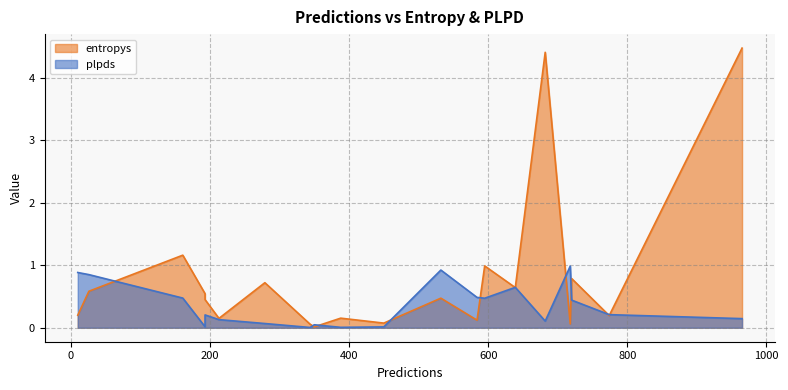

What are all the series names shown in the legend?

entropys, plpds